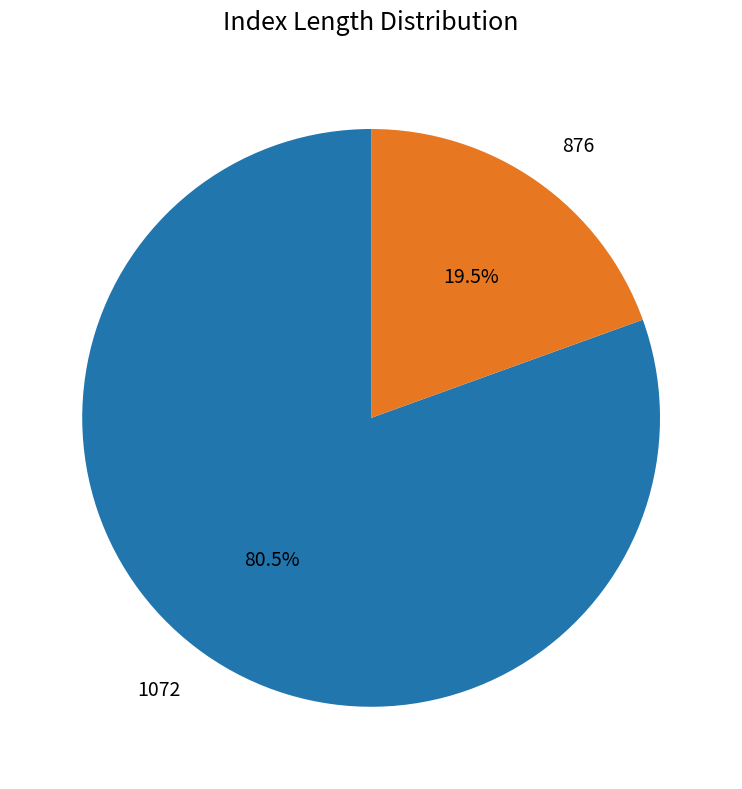

True or false: 876 accounts for 27% of the total.

False